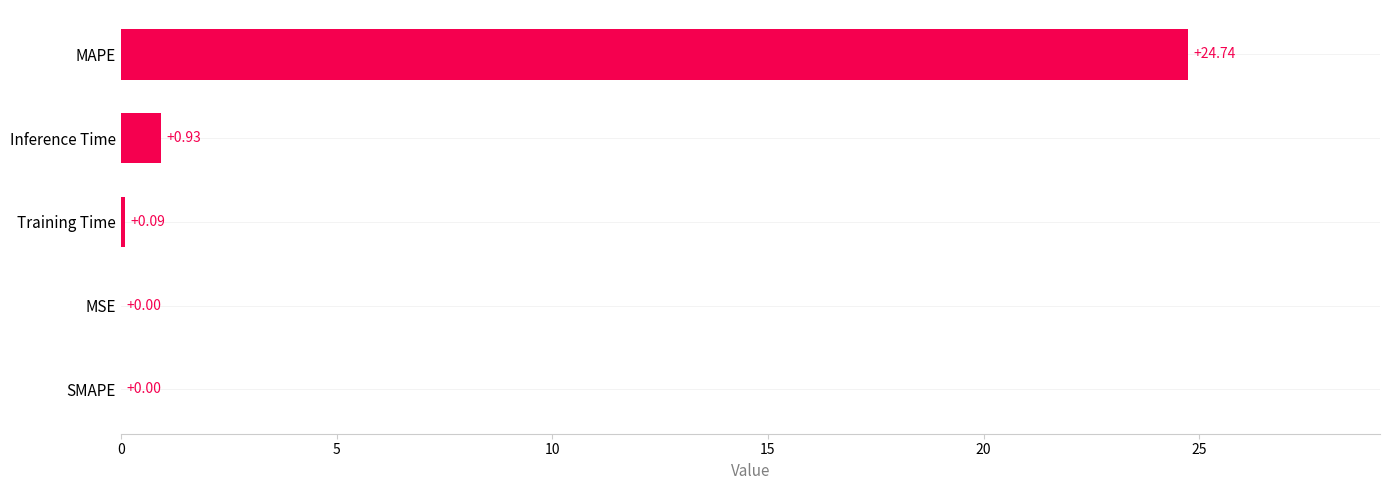

What is the sum of the values at SMAPE and MAPE?

24.7